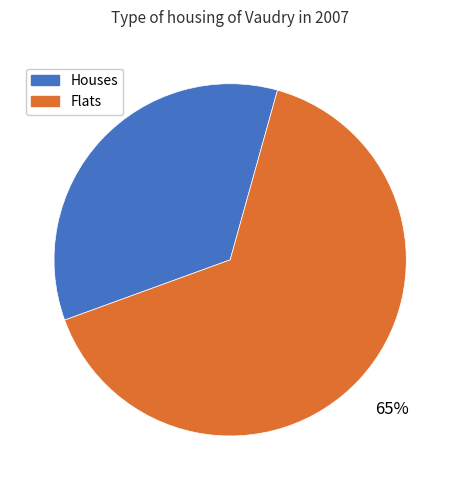

Does Flats account for over 50% of the chart?

Yes